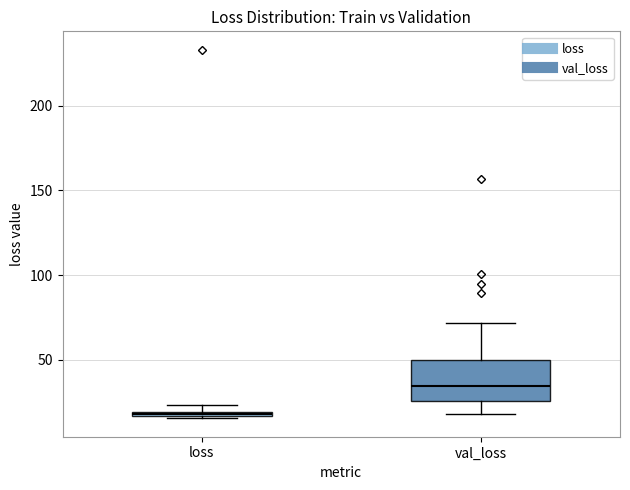

Which box has the highest median line?

val_loss